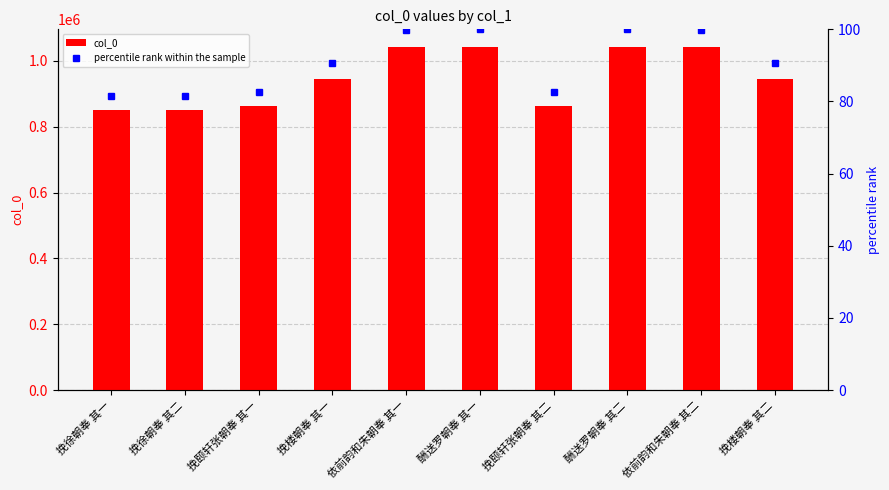

Which category has the lowest value across all series?

挽徐朝奉 其二